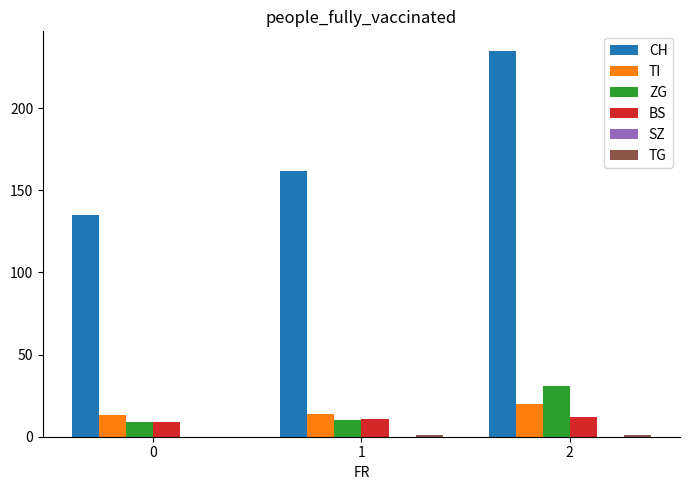

Are the bars horizontal?

No